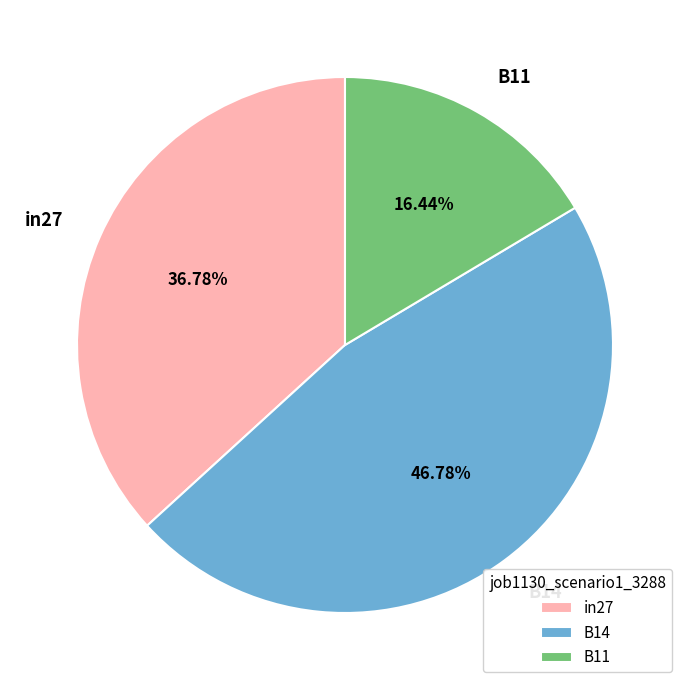

To the nearest percent, what is the difference between the largest and smallest slice percentages?

30%